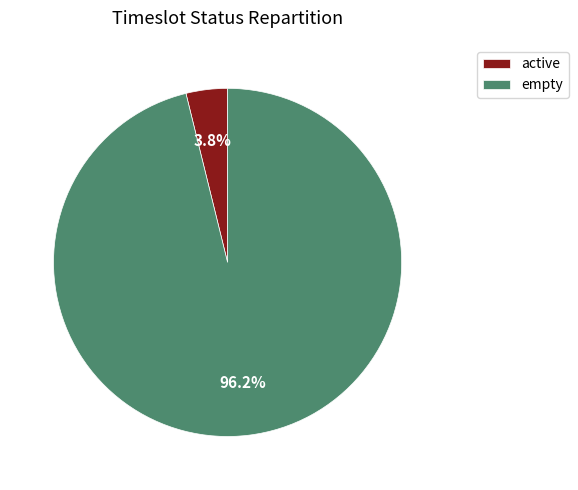

To the nearest percent, what percentage of the pie is active?

4%